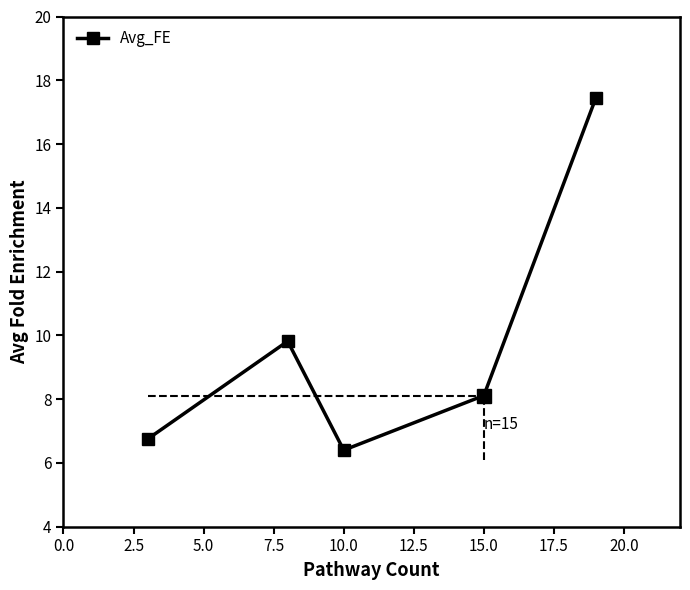

How many series are shown in this chart?

1